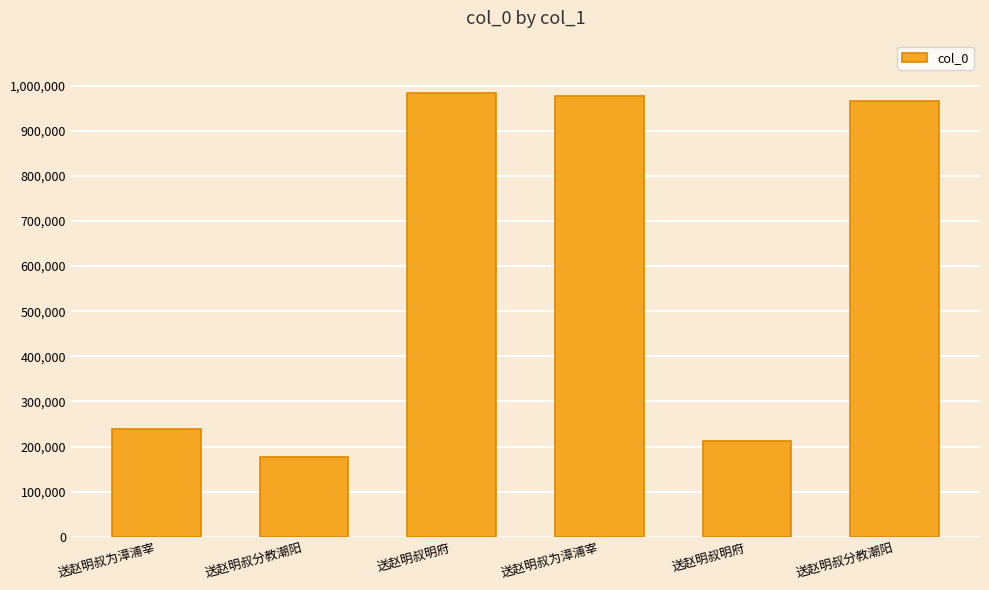

What is the value of the 2nd bar from the left?

176495